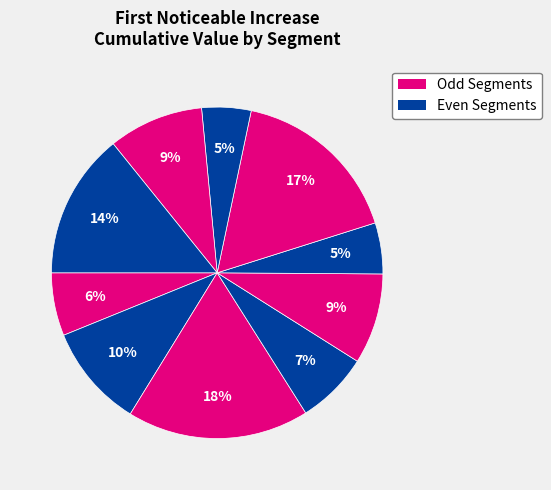

How many slices are in this pie chart?

10